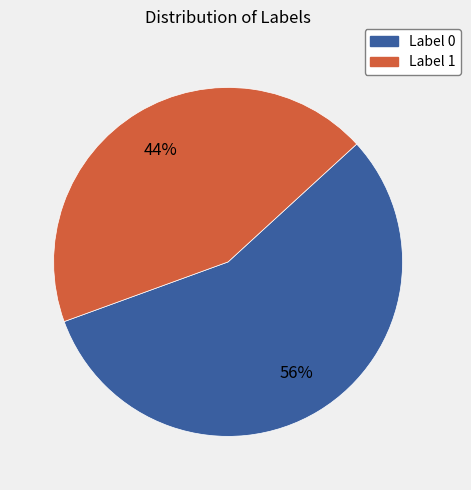

To the nearest percent, what is the combined percentage of Label 0 and Label 1?

100%